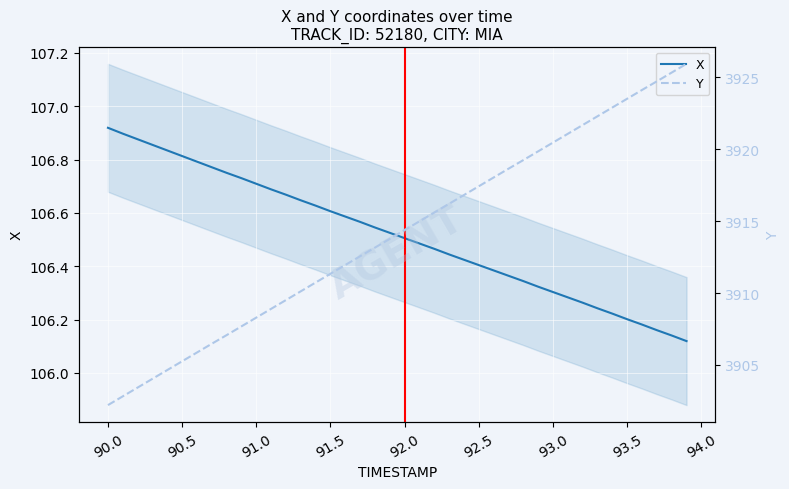

The X series shows 152.0 at 90.0. True or false?

False